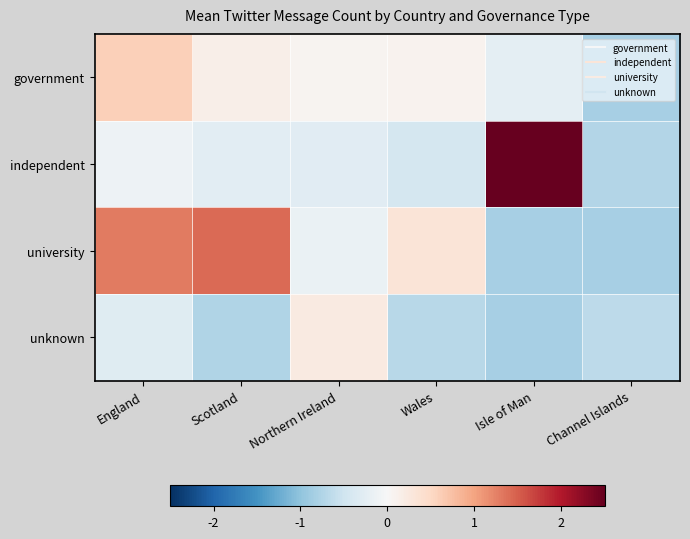

At which category is the sum across all series the highest?

Isle of Man